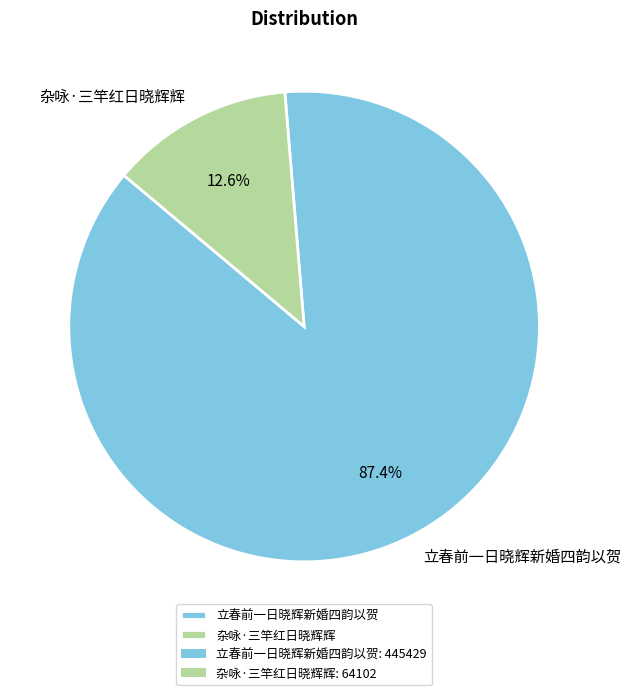

Which has a higher value, 立春前一日晓辉新婚四韵以贺 or 杂咏·三竿红日晓辉辉?

立春前一日晓辉新婚四韵以贺